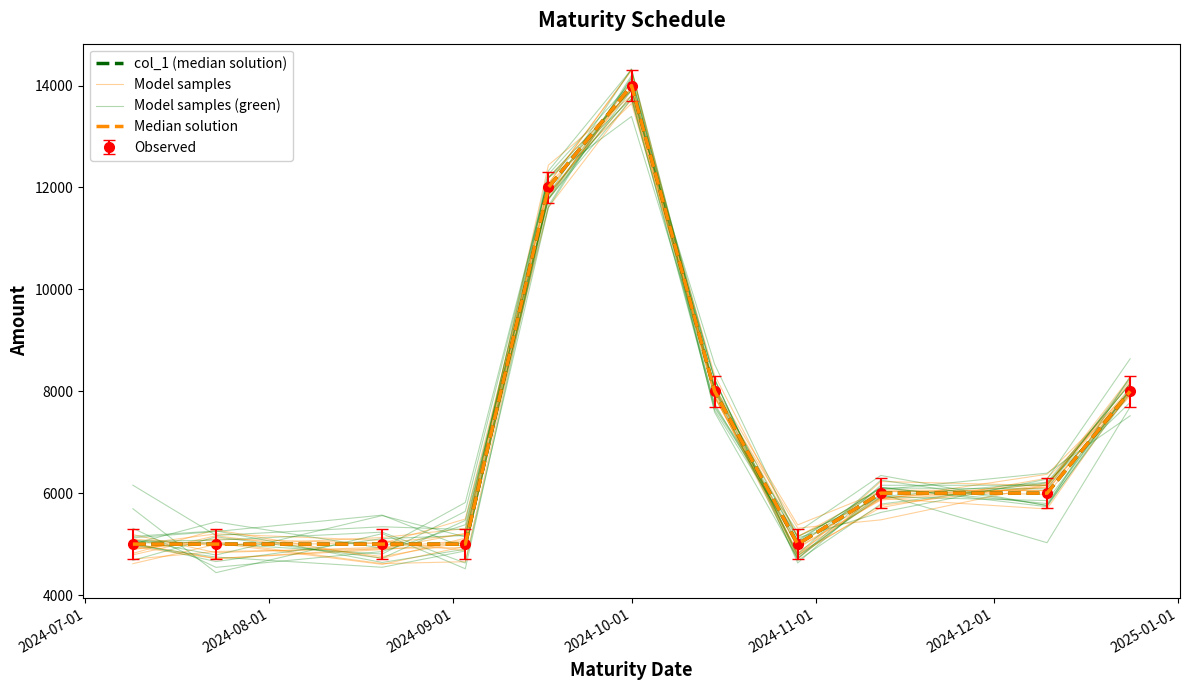

In col_1 (median solution), how many points are higher than both neighbors (excluding endpoints)?

1